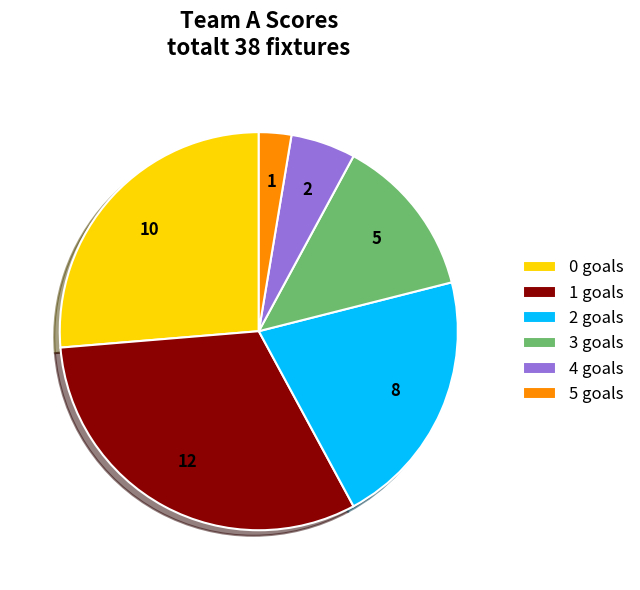

Which slice is the smallest?

5 goals